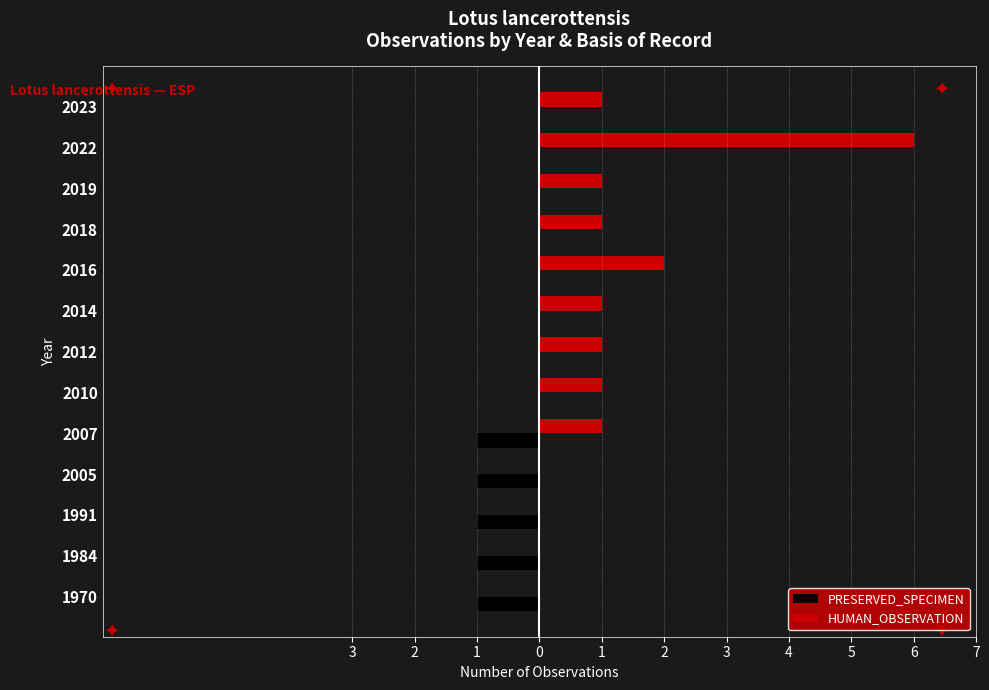

What are all the series names shown in the legend?

PRESERVED_SPECIMEN, HUMAN_OBSERVATION